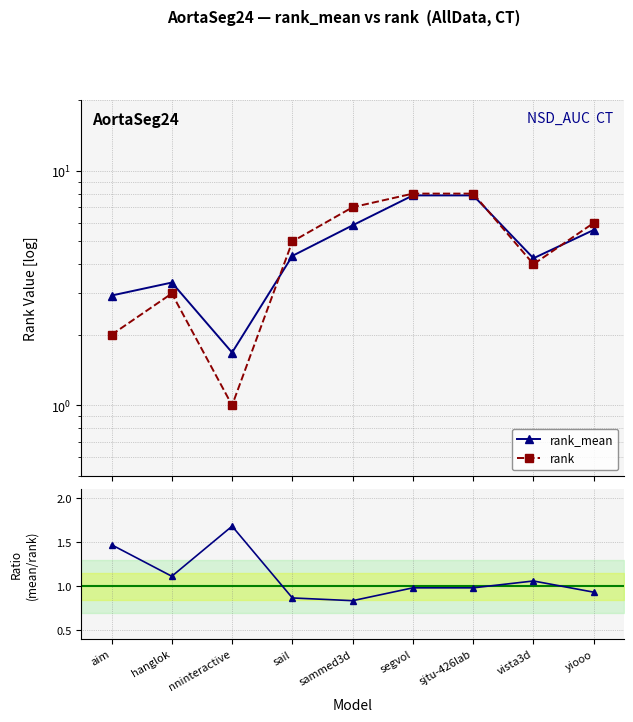

What is the total value across all series at aim?

6.4